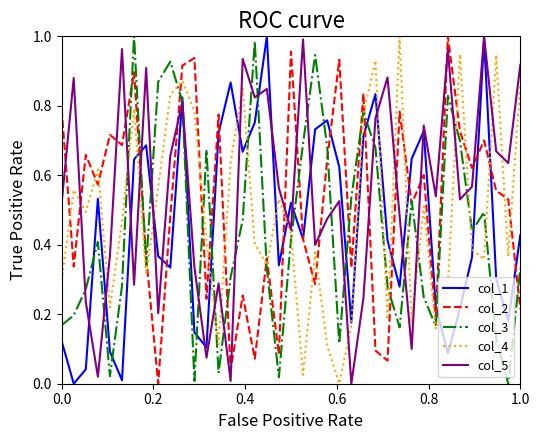

How many values in the col_2 series exceed 0?

38